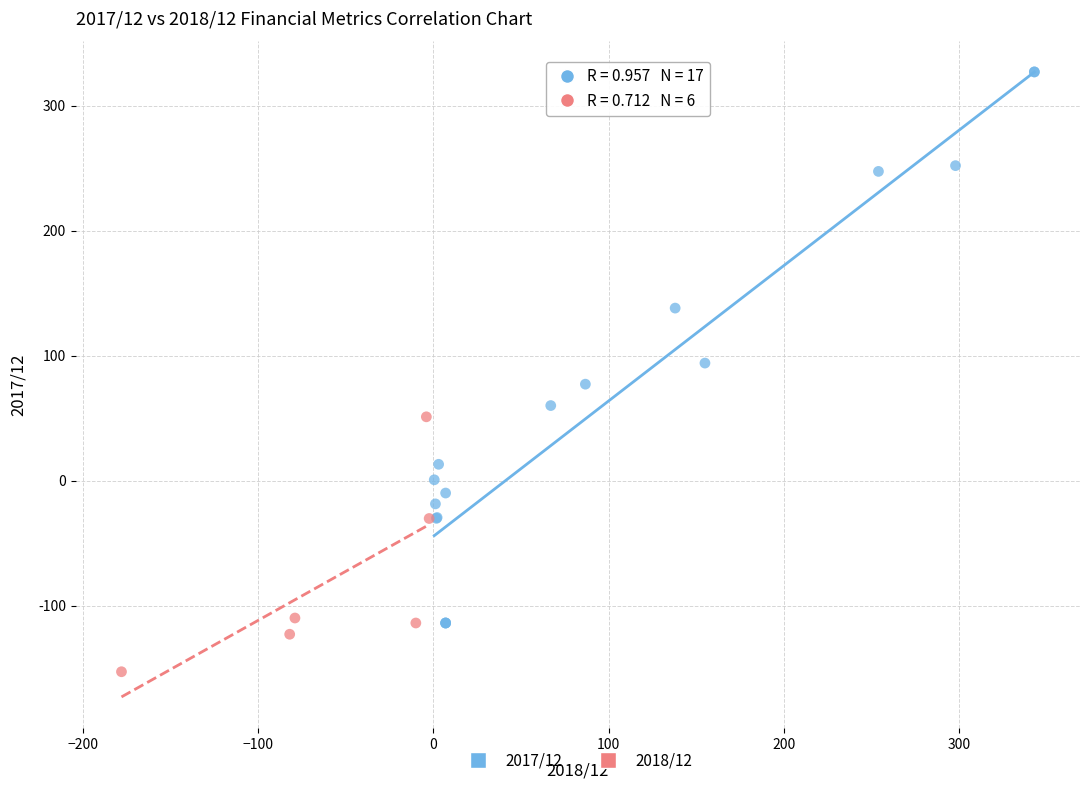

Which series has the largest Y range (max minus min)?

2017/12